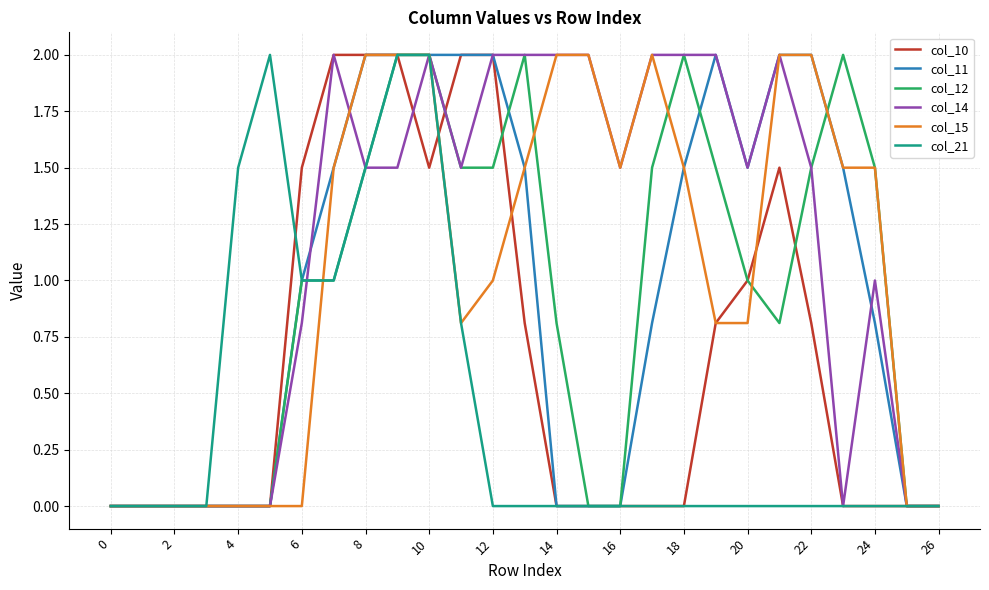

What are all the series names shown in the legend?

col_10, col_11, col_12, col_14, col_15, col_21